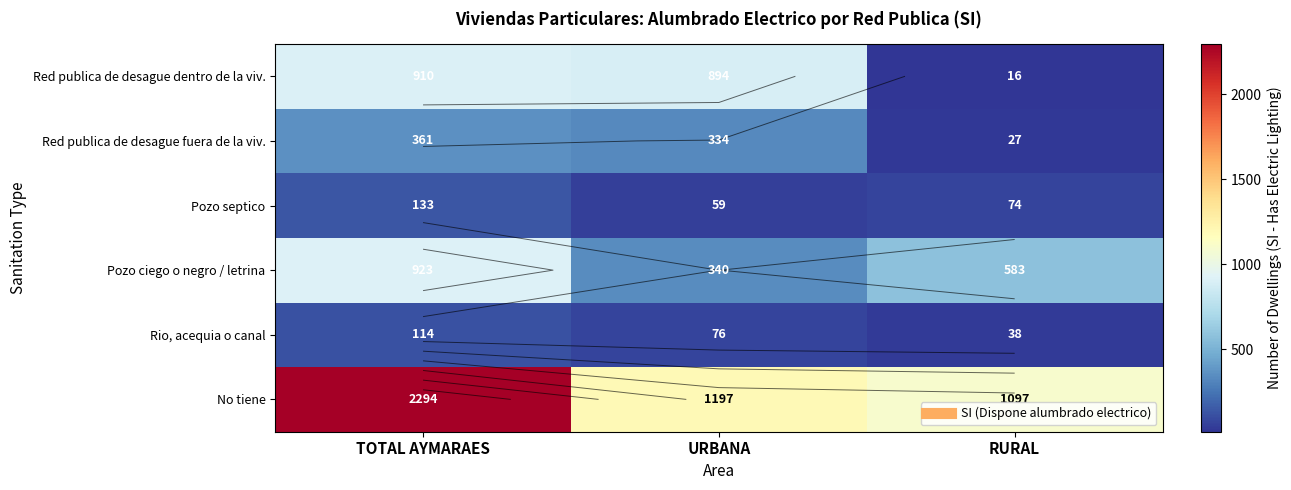

Which series changed the most between TOTAL AYMARAES and RURAL?

No tiene